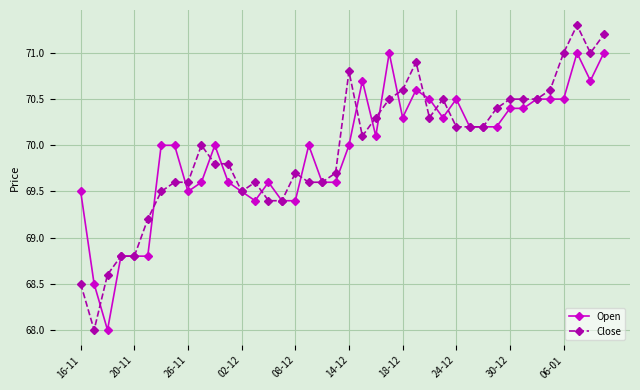

What is the lowest value of the Open series?

68.0